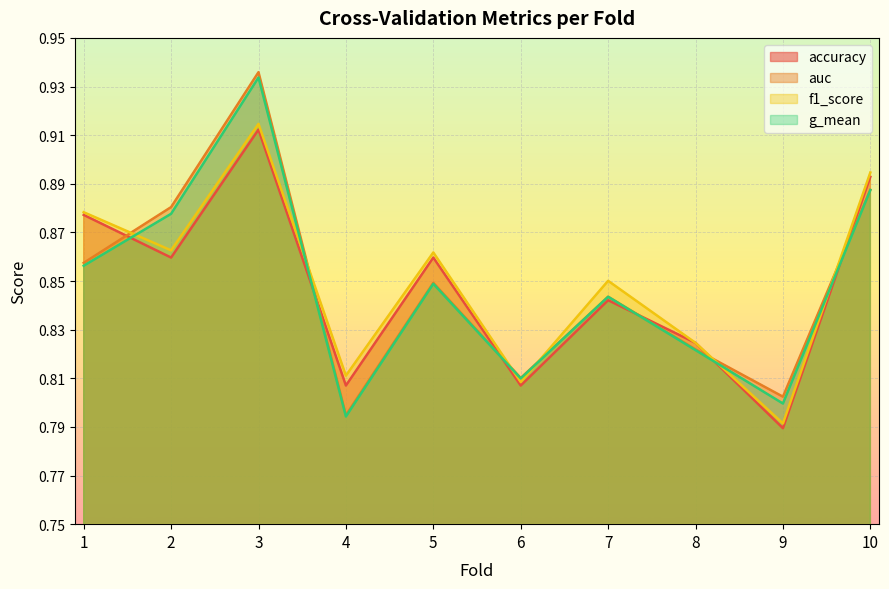

What is the approximate value of g_mean at 3?

0.9